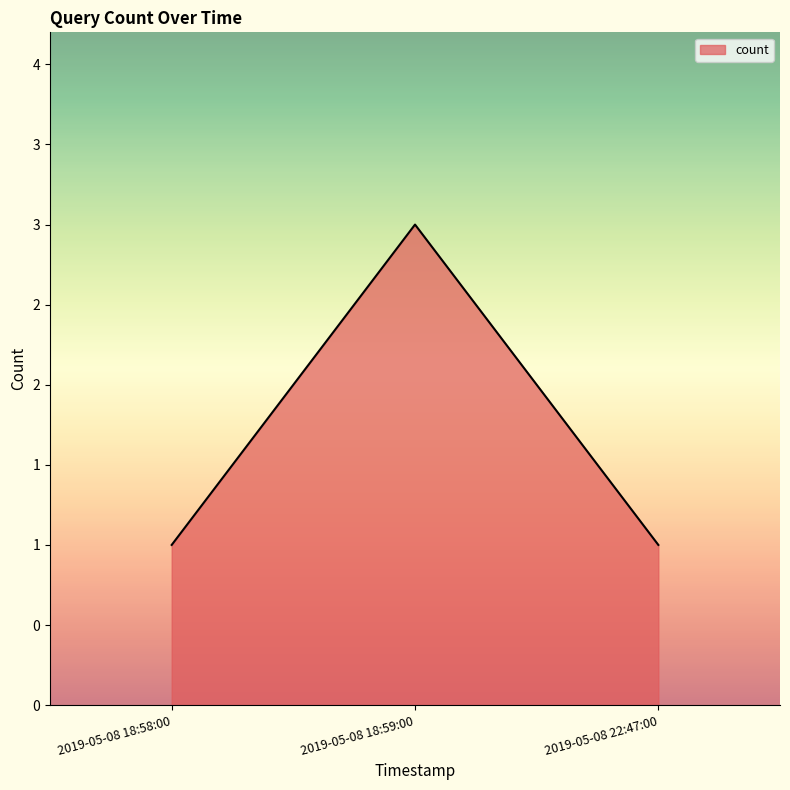

What is the label of the 2nd point from the left?

2019-05-08 18:59:00